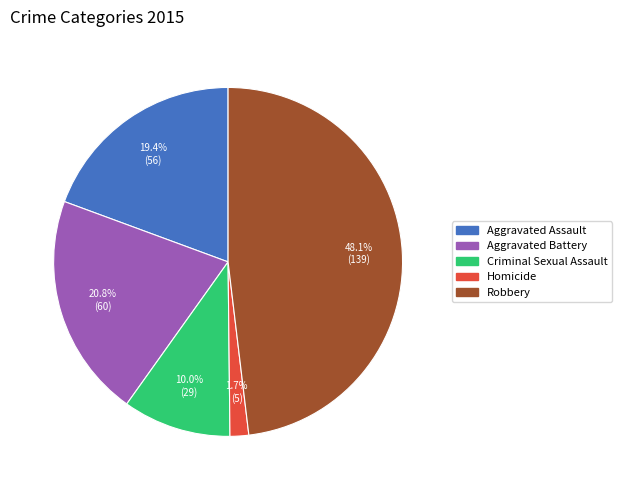

Is Aggravated Battery the majority of the pie?

No